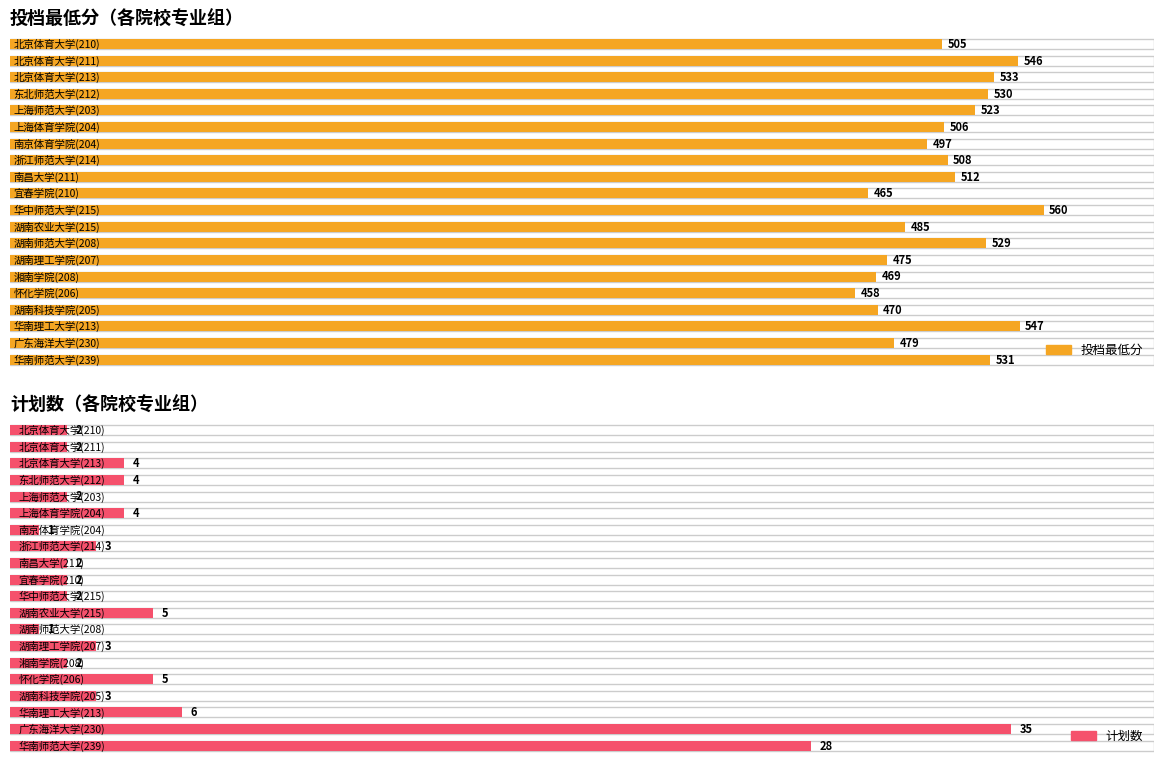

At which category does the chart reach its peak across all series?

华中师范大学(215)